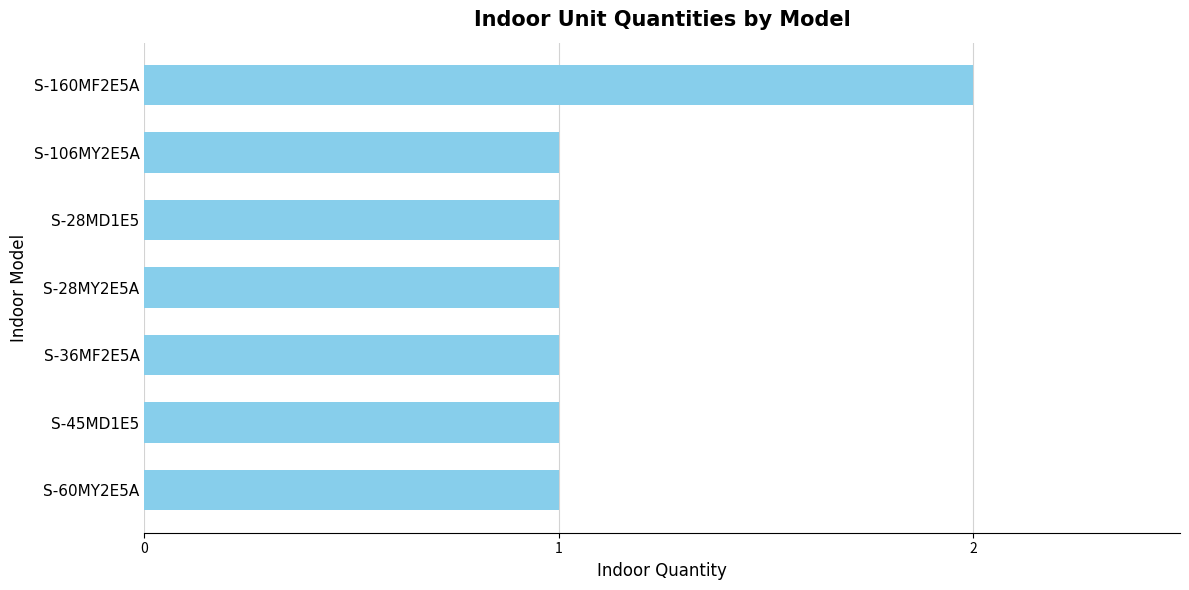

Are the bars grouped side by side (vs. stacked)?

No